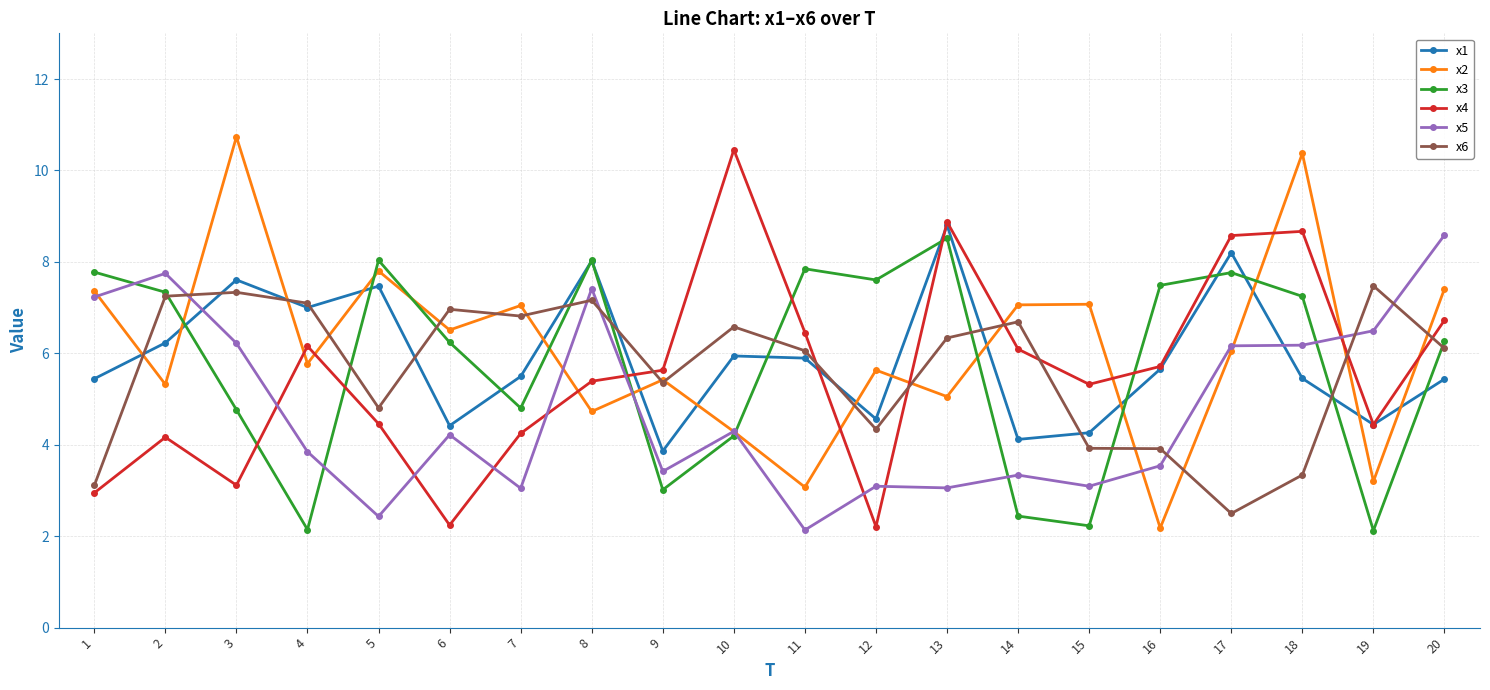

What is the difference between the x1 values at 10 and 18?

0.5